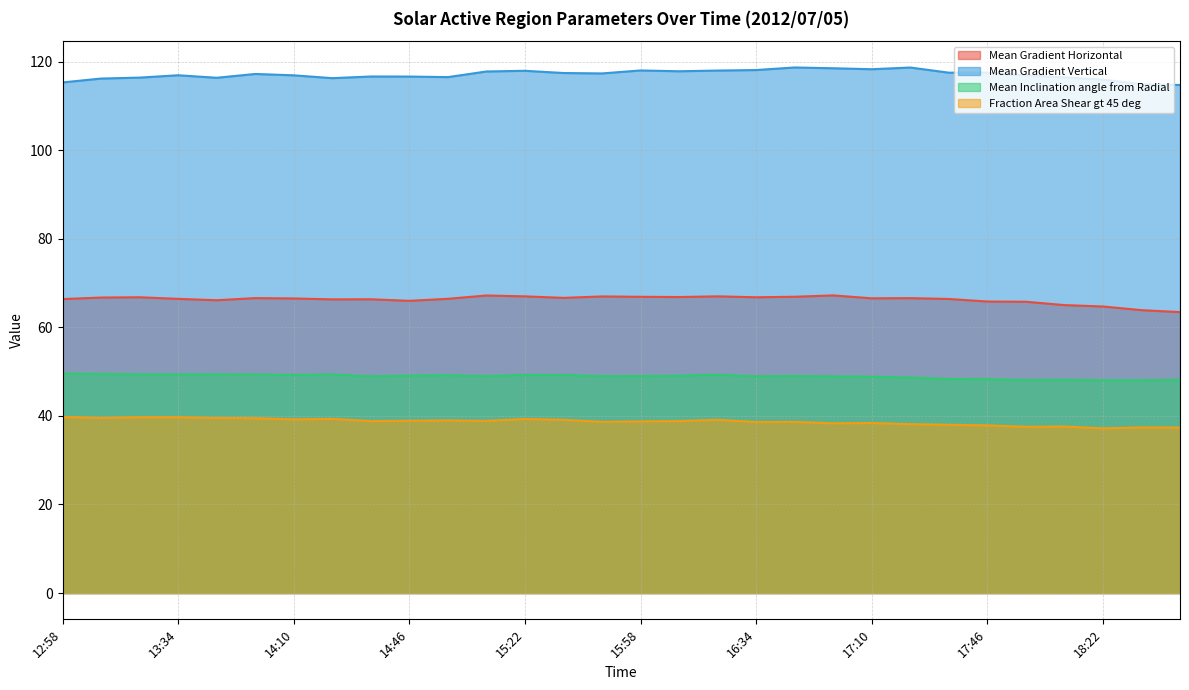

What is the difference between the Mean Inclination angle from Radial values at 16:34 and 13:58?

0.4